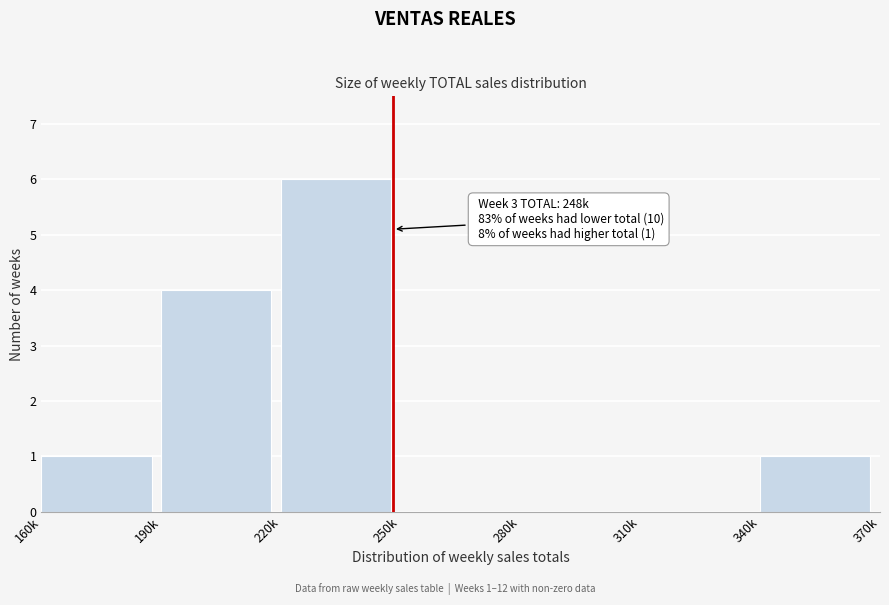

Reading left to right, what are all the values shown in this chart?

160k=1	190k=4	220k=6	250k=0	280k=0	310k=0	340k=1